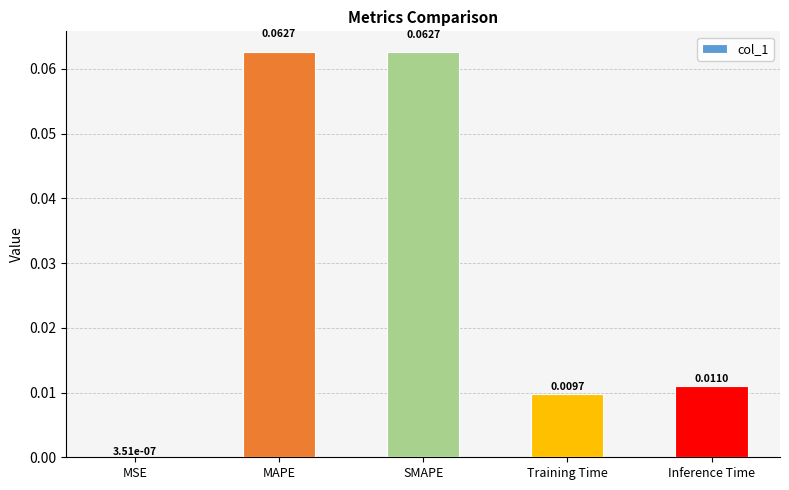

Between SMAPE and Inference Time, which is larger?

SMAPE